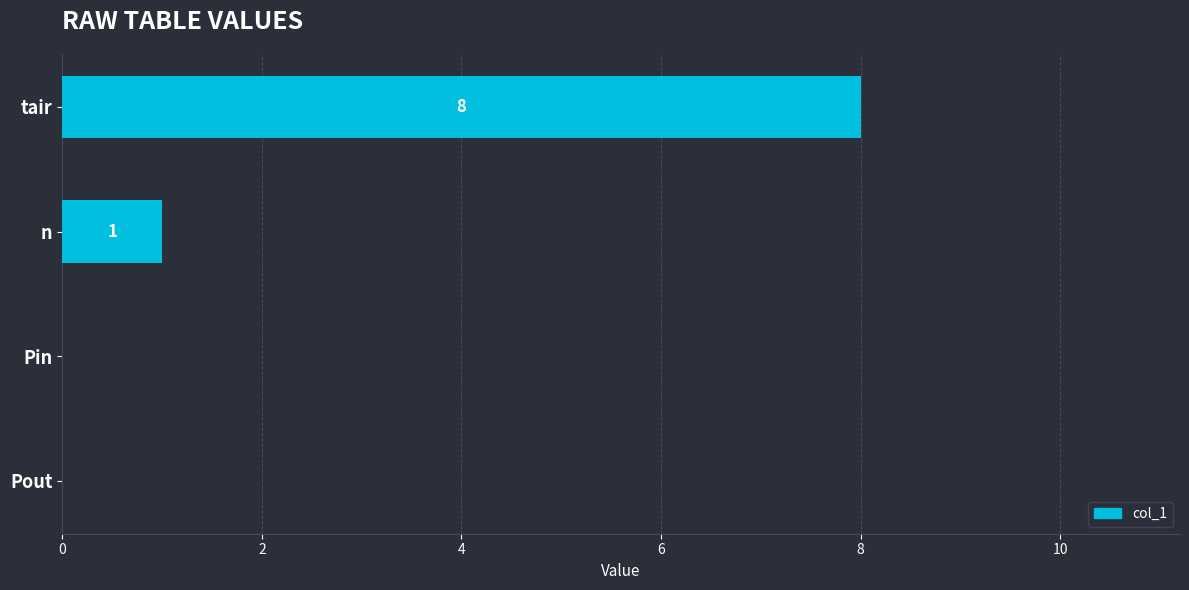

The chart shows a value of 0 at Pout. True or false?

True